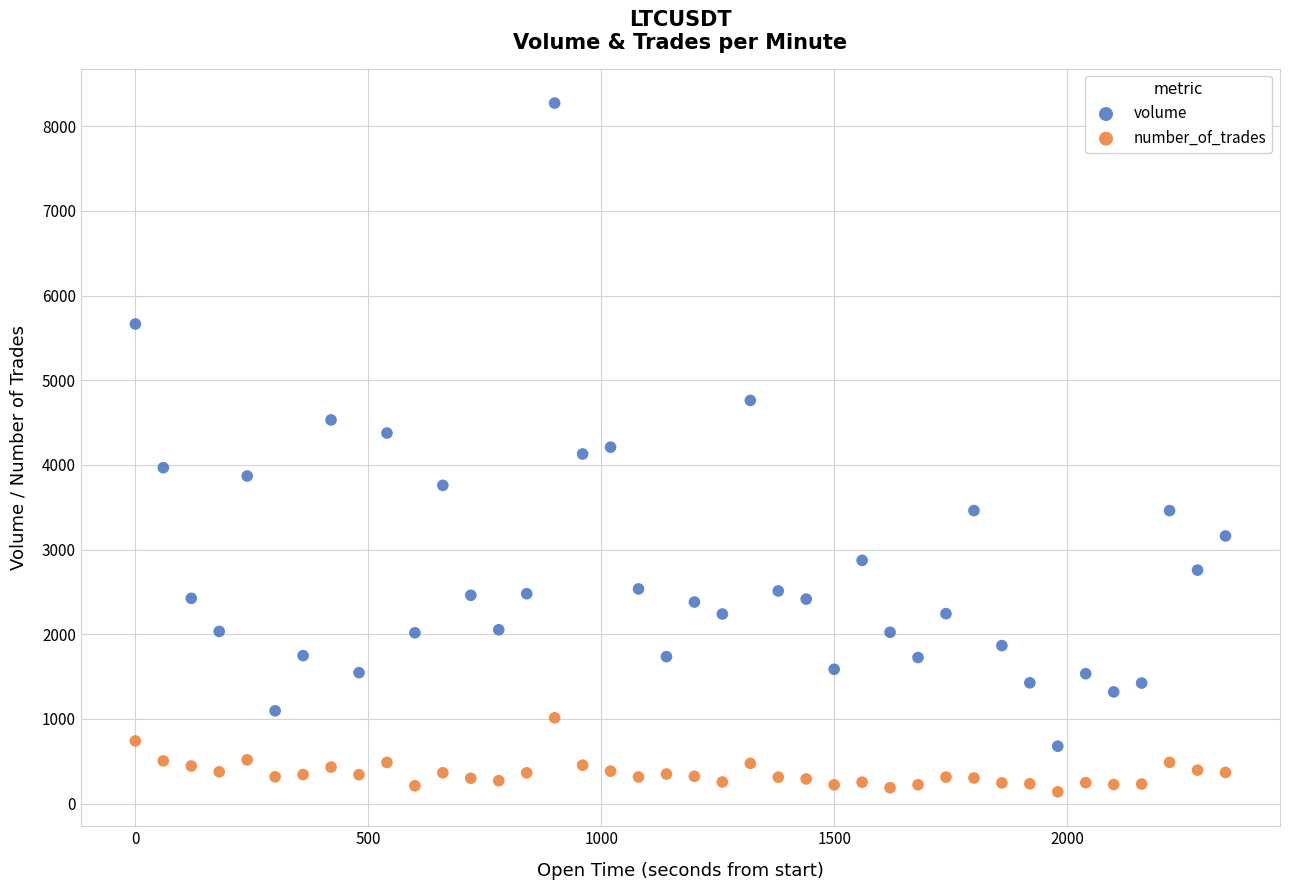

What are all the series names shown in the legend?

volume, number_of_trades